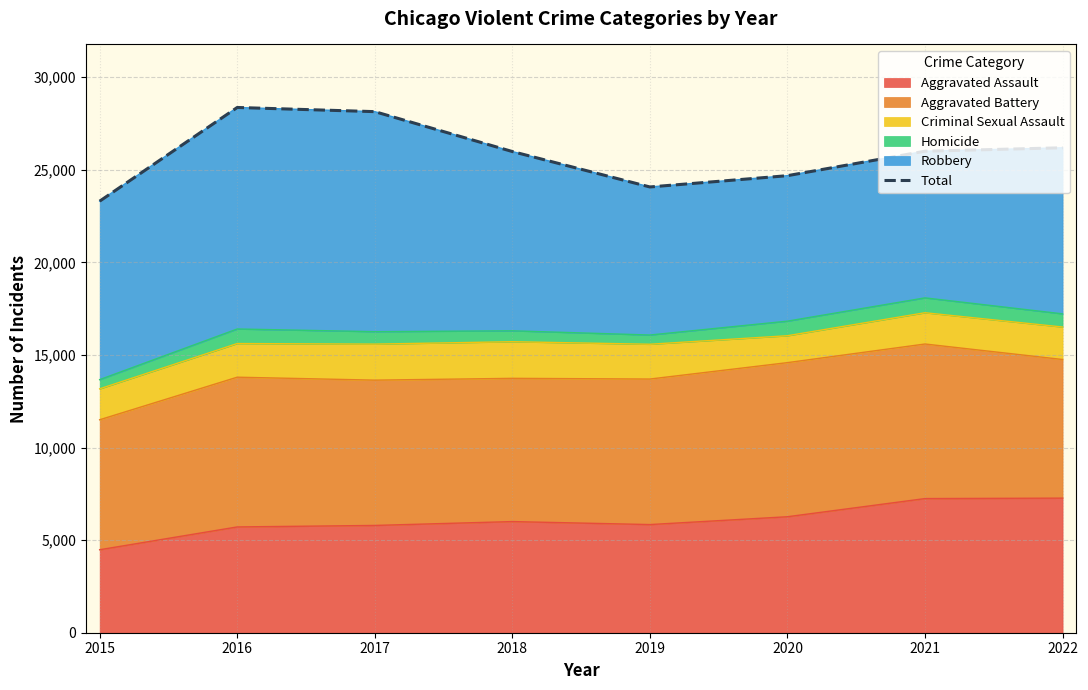

True or false: the data shows 23302 at 2015.

True